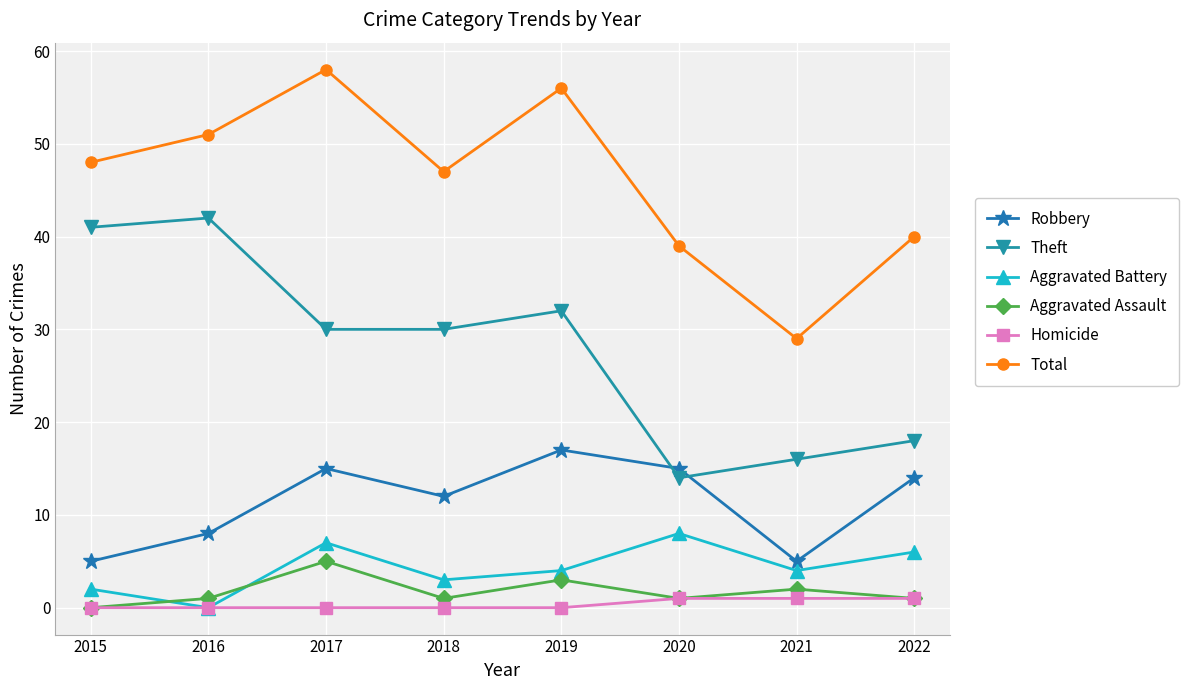

Reading right to left, list all the values displayed in this chart.

Robbery: 14	5	15	17	12	15	8	5
Theft: 18	16	14	32	30	30	42	41
Aggravated Battery: 6	4	8	4	3	7	0	2
Aggravated Assault: 1	2	1	3	1	5	1	0
Homicide: 1	1	1	0	0	0	0	0
Total: 40	29	39	56	47	58	51	48